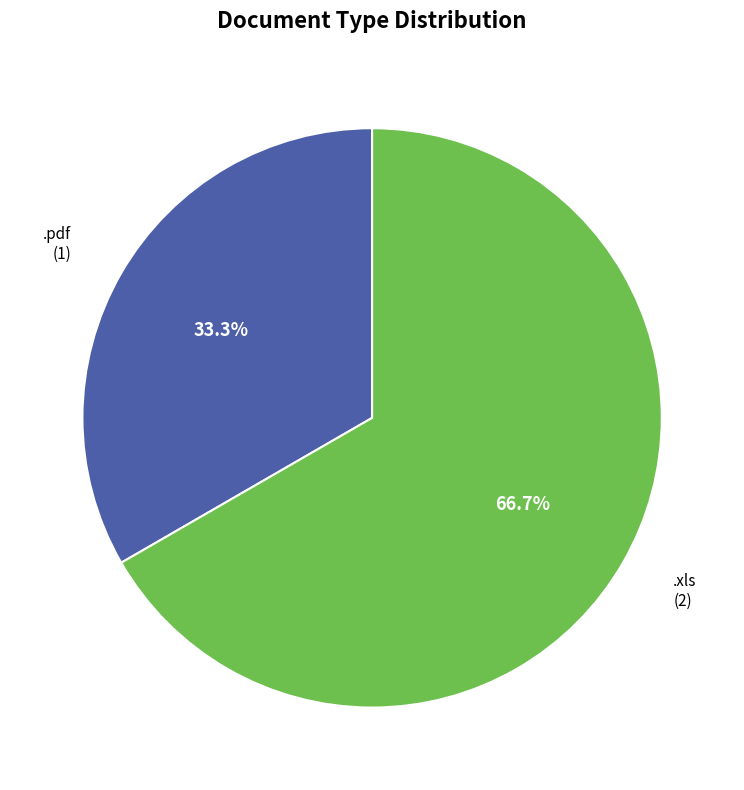

Is there any slice that represents more than half of the pie?

Yes